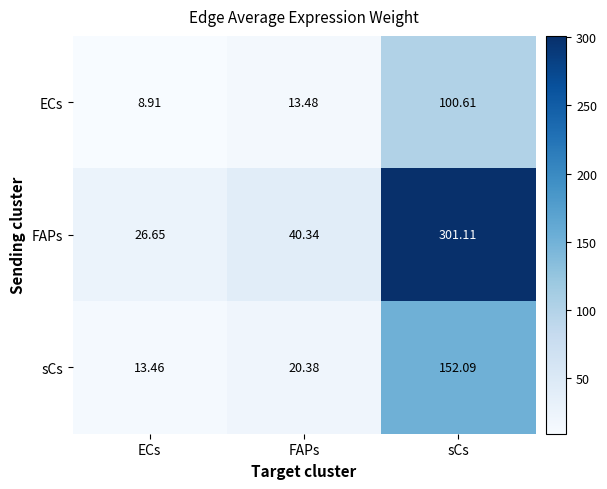

At how many categories does at least one series exceed 130?

1